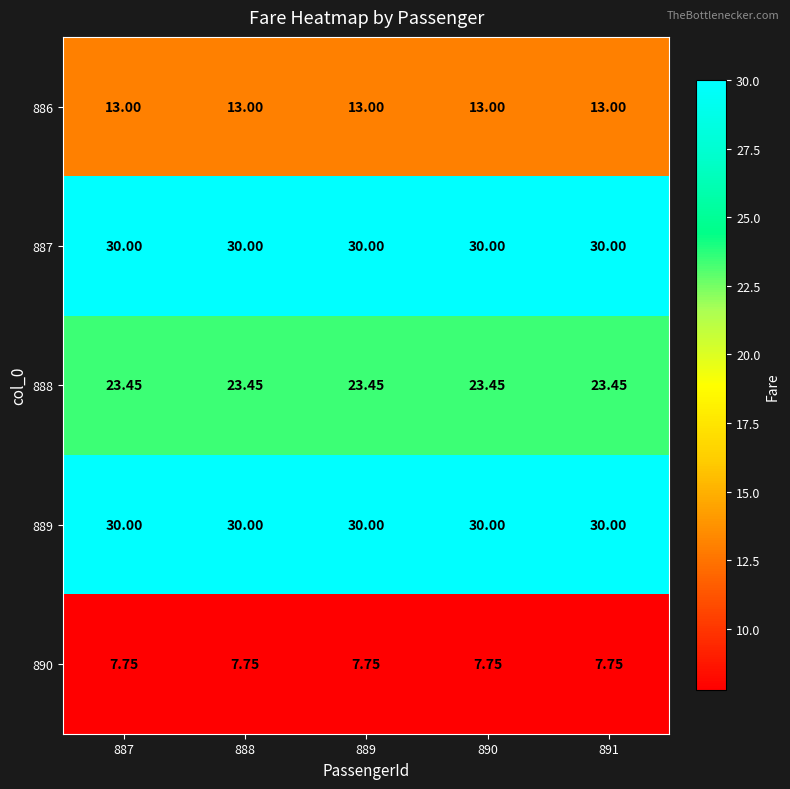

At how many categories does at least one series exceed 27?

5